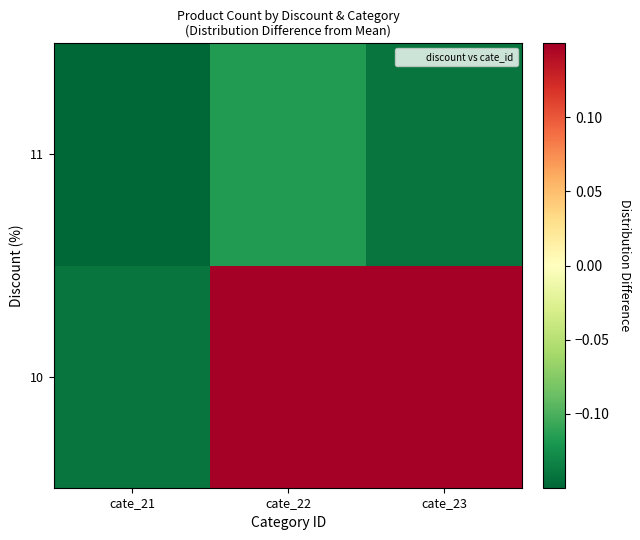

Reading left to right, transcribe all the data shown in this chart.

10: cate_21=-0.1	cate_22=0.3	cate_23=0.3
11: cate_21=-0.2	cate_22=-0.1	cate_23=-0.1